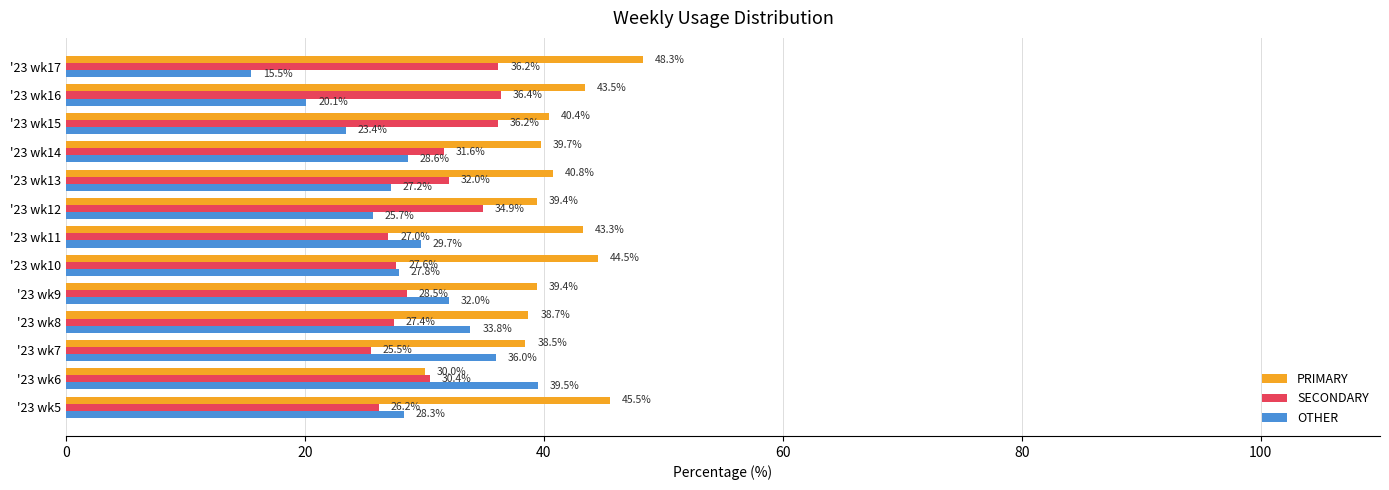

Which series has the largest range (max minus min)?

OTHER